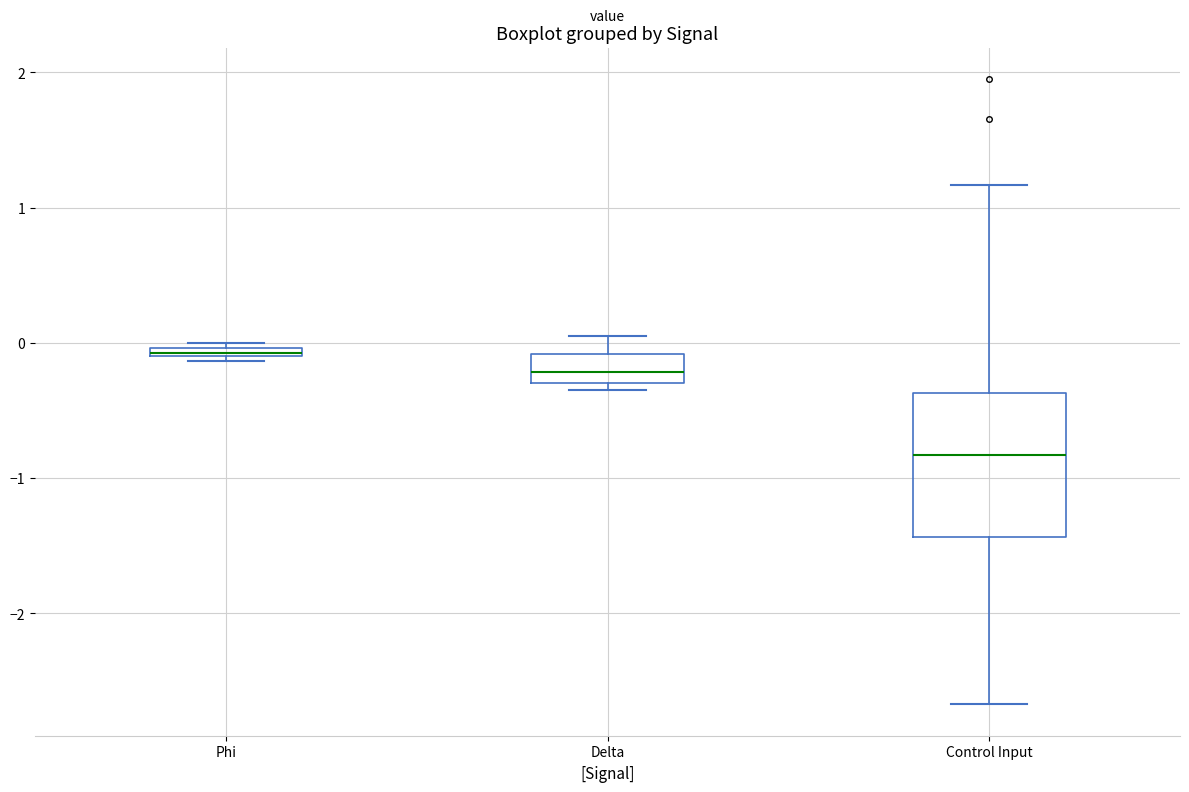

Where is the upper edge of the box for Delta on the y-axis? The values are not printed on the chart, so give them approximately, as read against the axis.

-0.1